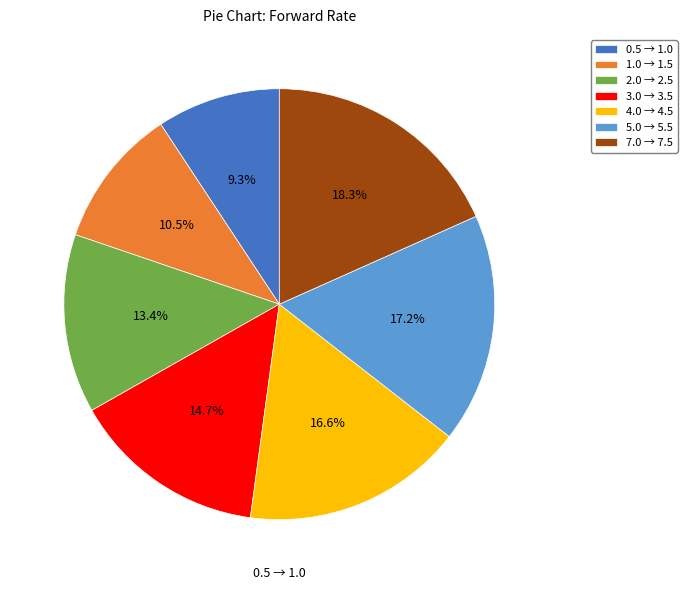

Rank the categories by value from highest to lowest.

7.0 → 7.5, 5.0 → 5.5, 4.0 → 4.5, 3.0 → 3.5, 2.0 → 2.5, 1.0 → 1.5, 0.5 → 1.0